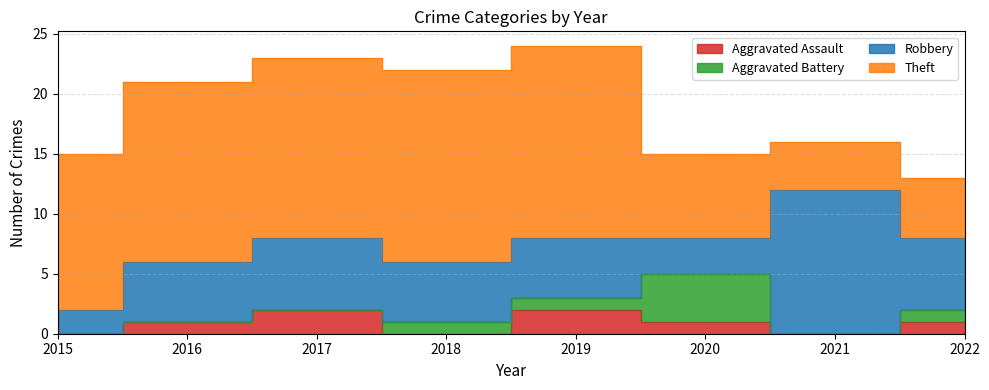

Reading right to left, what are all the values shown in this chart?

Aggravated Assault: 1	0	1	2	0	2	1	0
Aggravated Battery: 1	0	4	1	1	0	0	0
Robbery: 6	12	3	5	5	6	5	2
Theft: 5	4	7	16	16	15	15	13